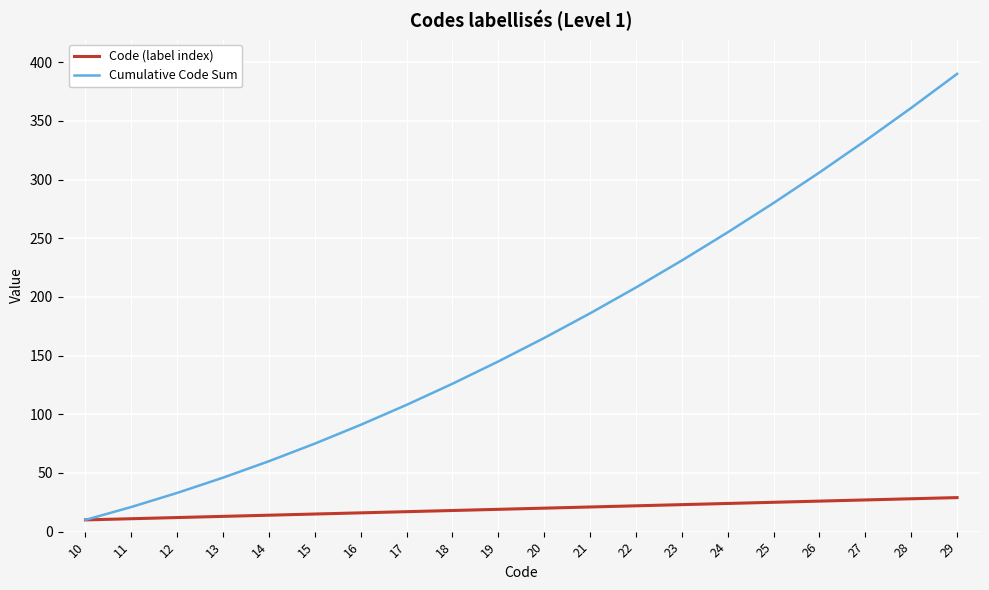

What is the highest value of the Cumulative Code Sum series?

390